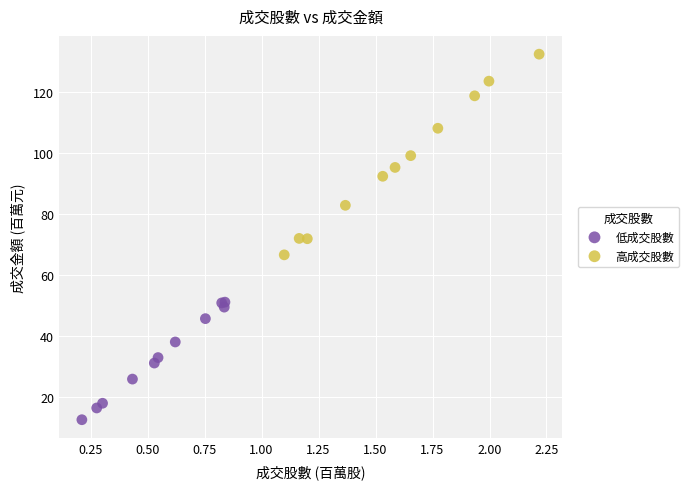

Which series has the largest Y range (max minus min)?

高成交股數